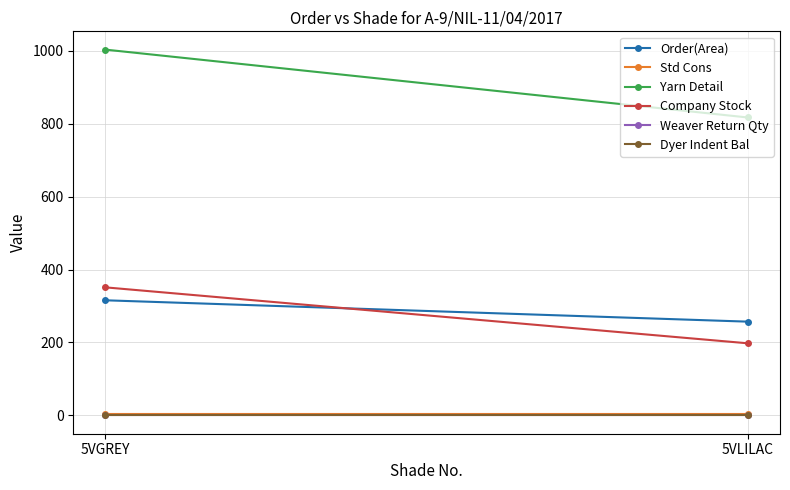

What is the maximum value shown in the chart?

1002.7